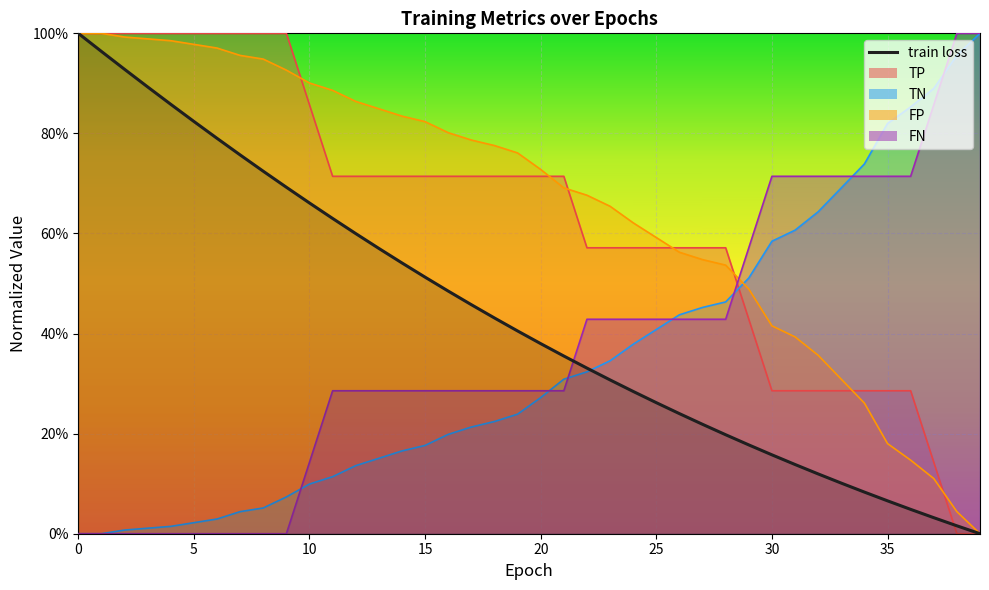

At how many categories does at least one series exceed 0?

40